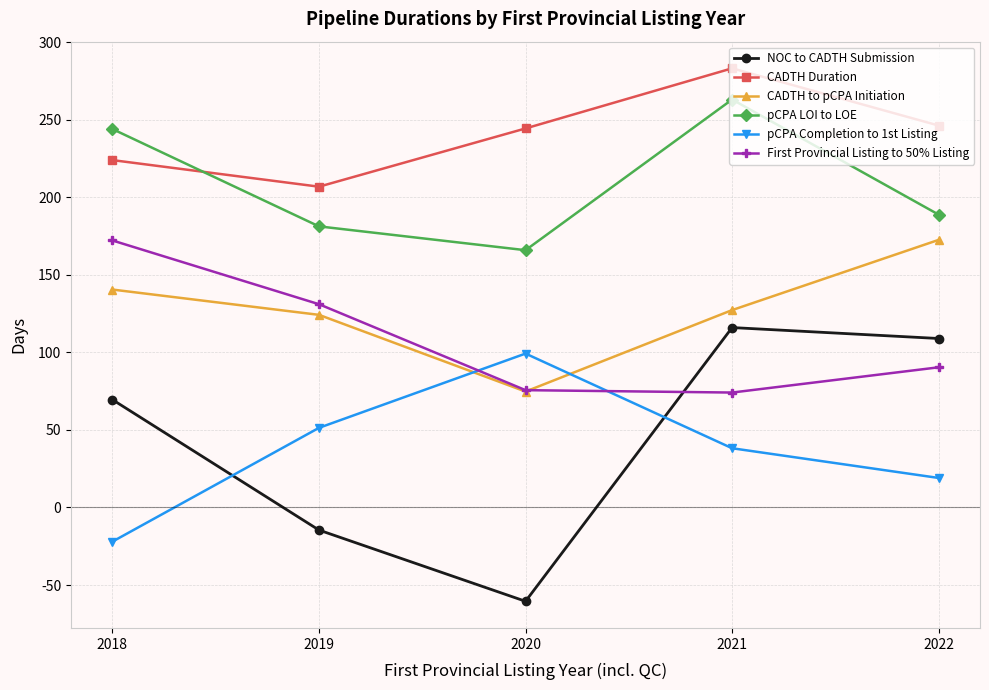

What is the difference between the pCPA Completion to 1st Listing values at 2018 and 2021?

60.2